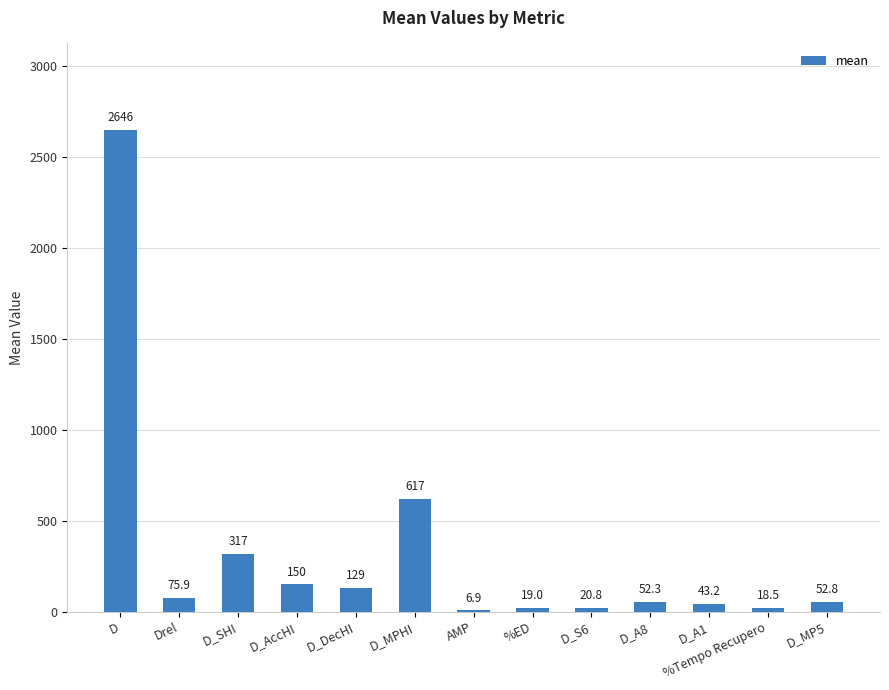

What value does the data have at D_A1?

43.2